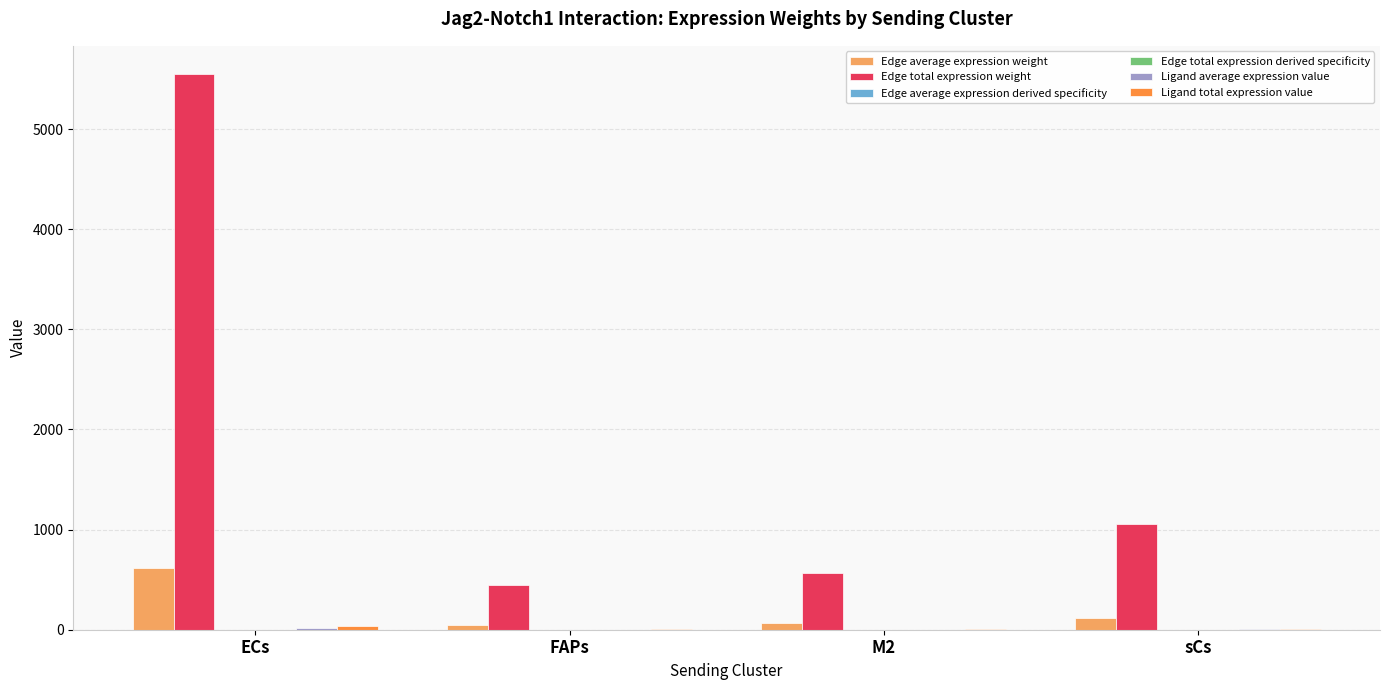

Which series has the largest total across all categories?

Edge total expression weight